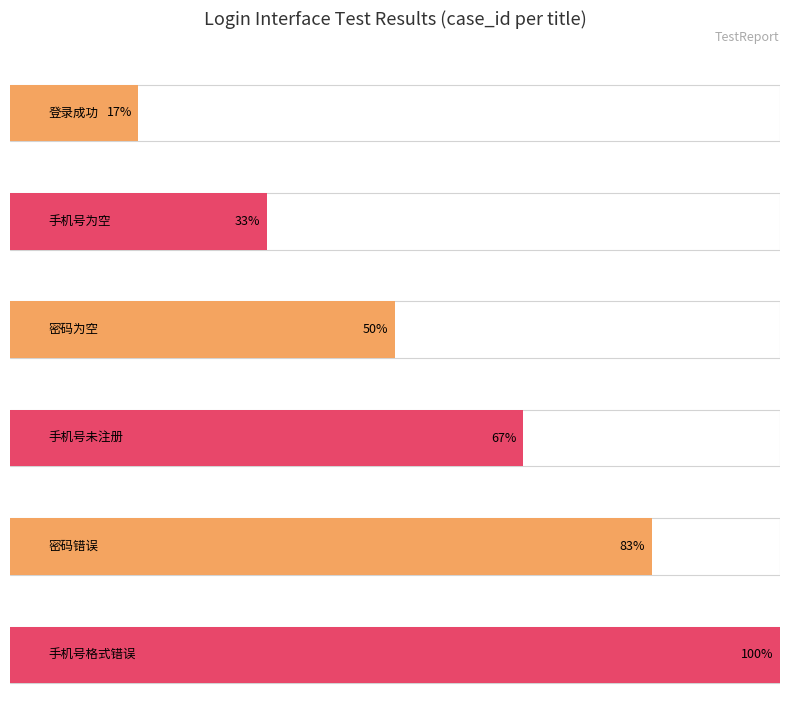

What is the ratio of the value at 手机号为空 to the value at 手机号格式错误?

0.3